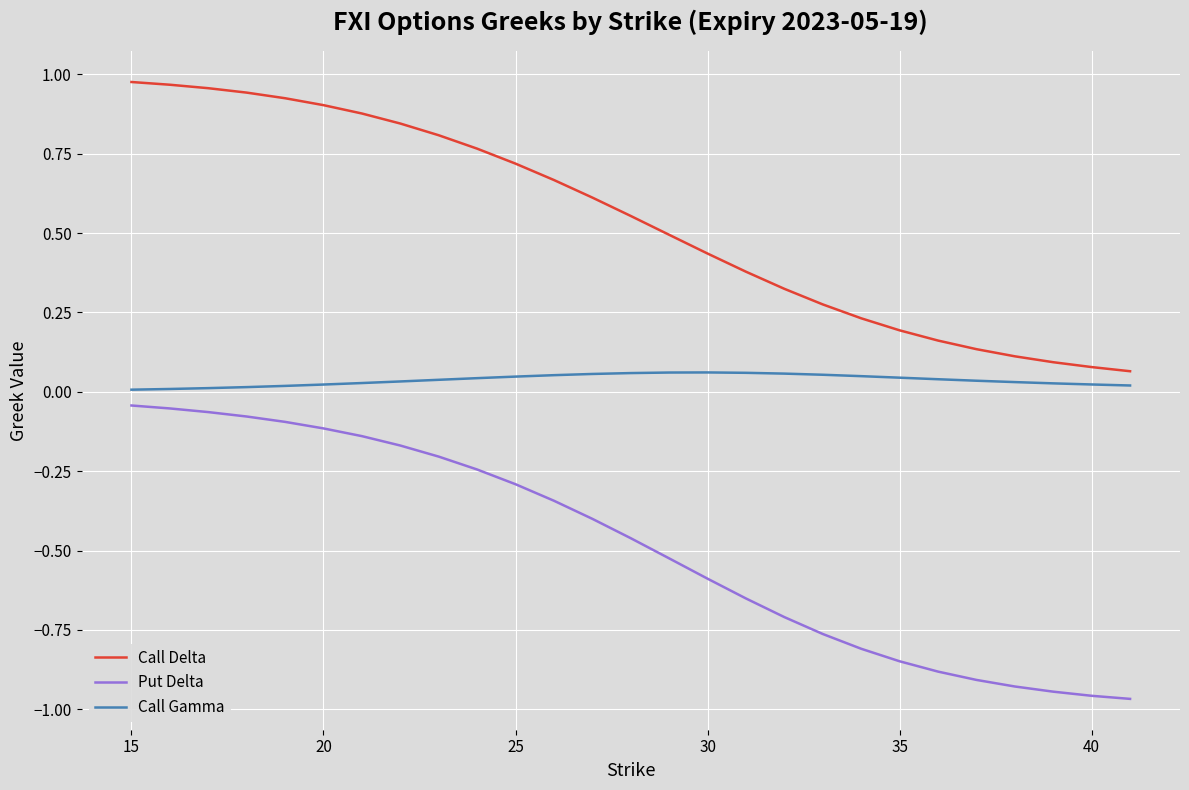

True or false: Call Gamma and Put Delta intersect in this chart.

False